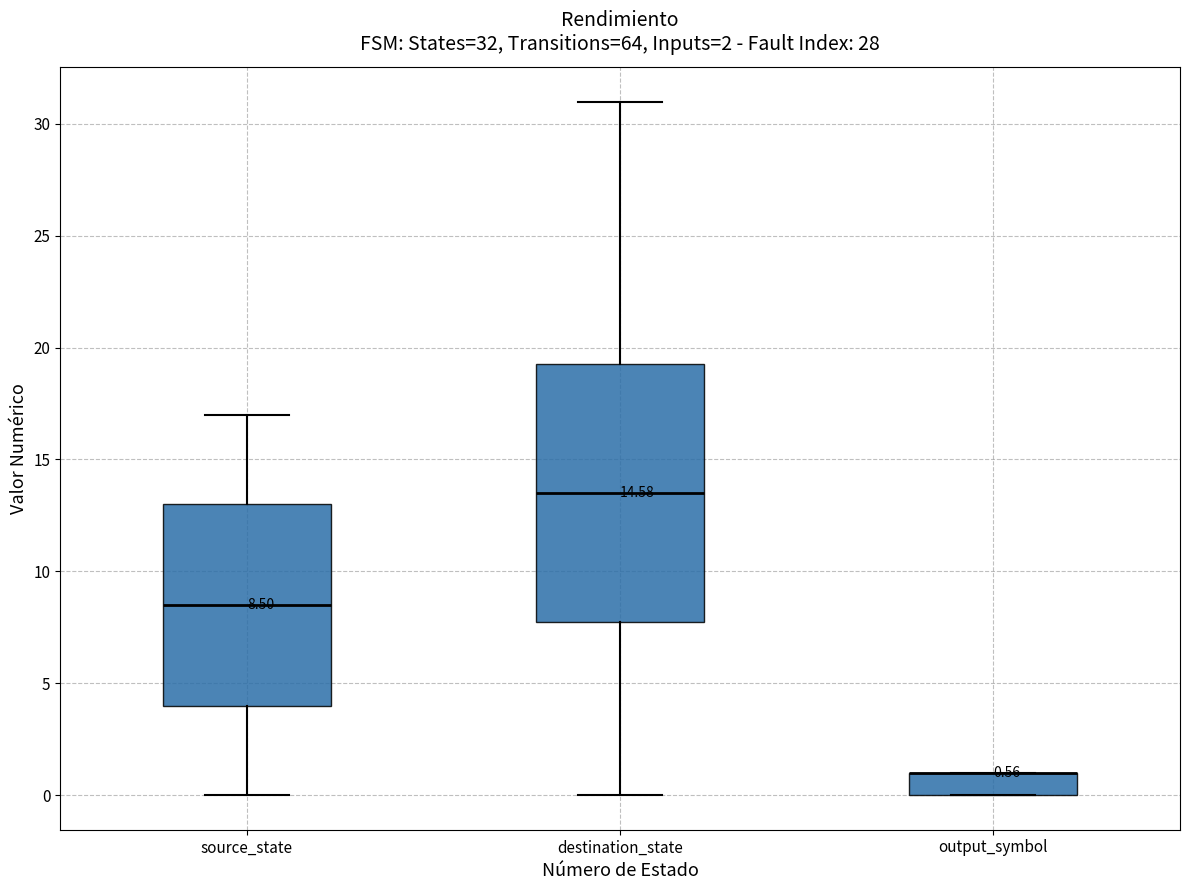

Comparing the boxes themselves (not the whiskers), which one is the tallest?

destination_state